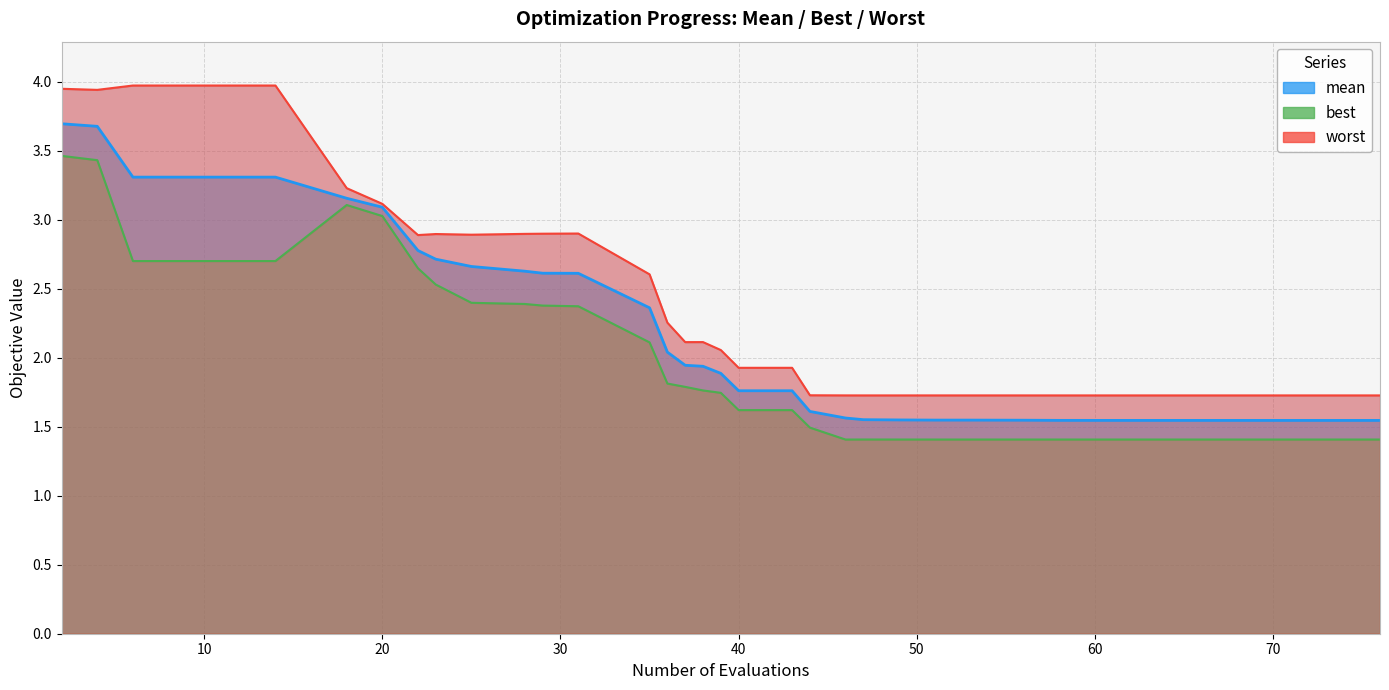

What is the difference between the maximum and second lowest values in the best series?

2.1